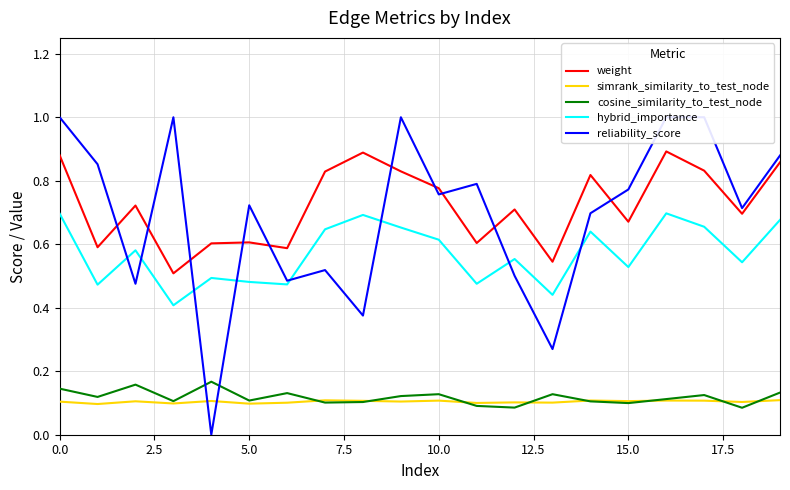

True or false: simrank_similarity_to_test_node and hybrid_importance intersect in this chart.

False